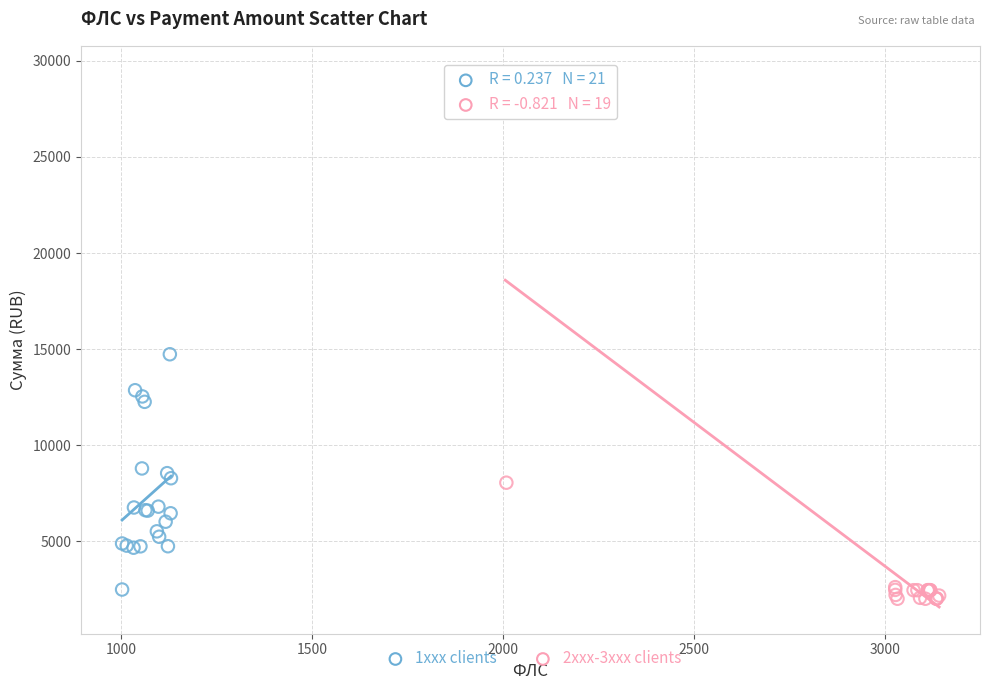

Which series has the largest Y range (max minus min)?

2xxx-3xxx clients